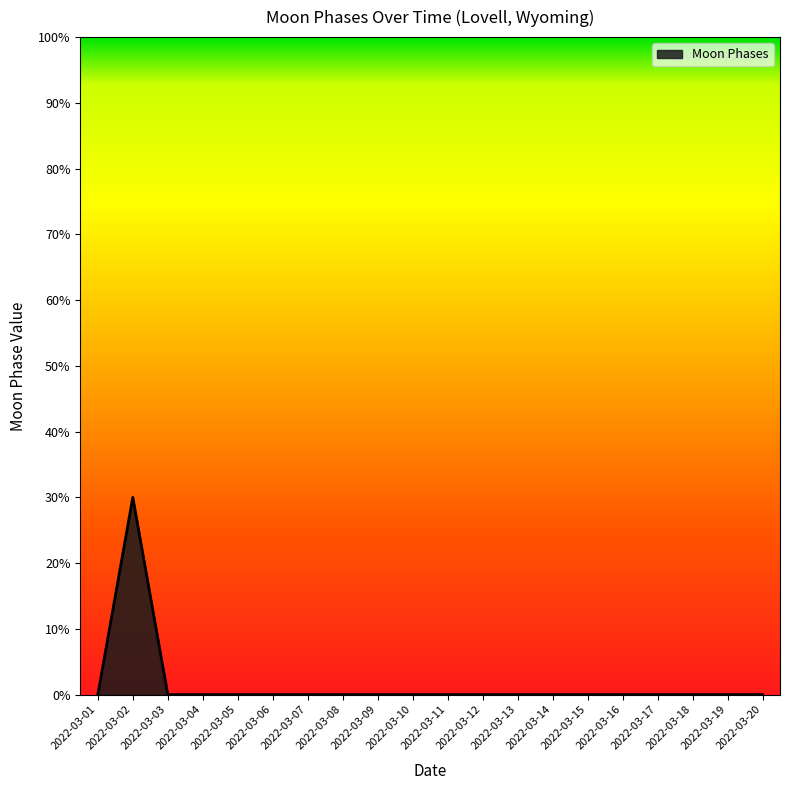

Reading left to right, list all the values displayed in this chart.

0	30	0	0	0	0	0	0	0	0	0	0	0	0	0	0	0	0	0	0